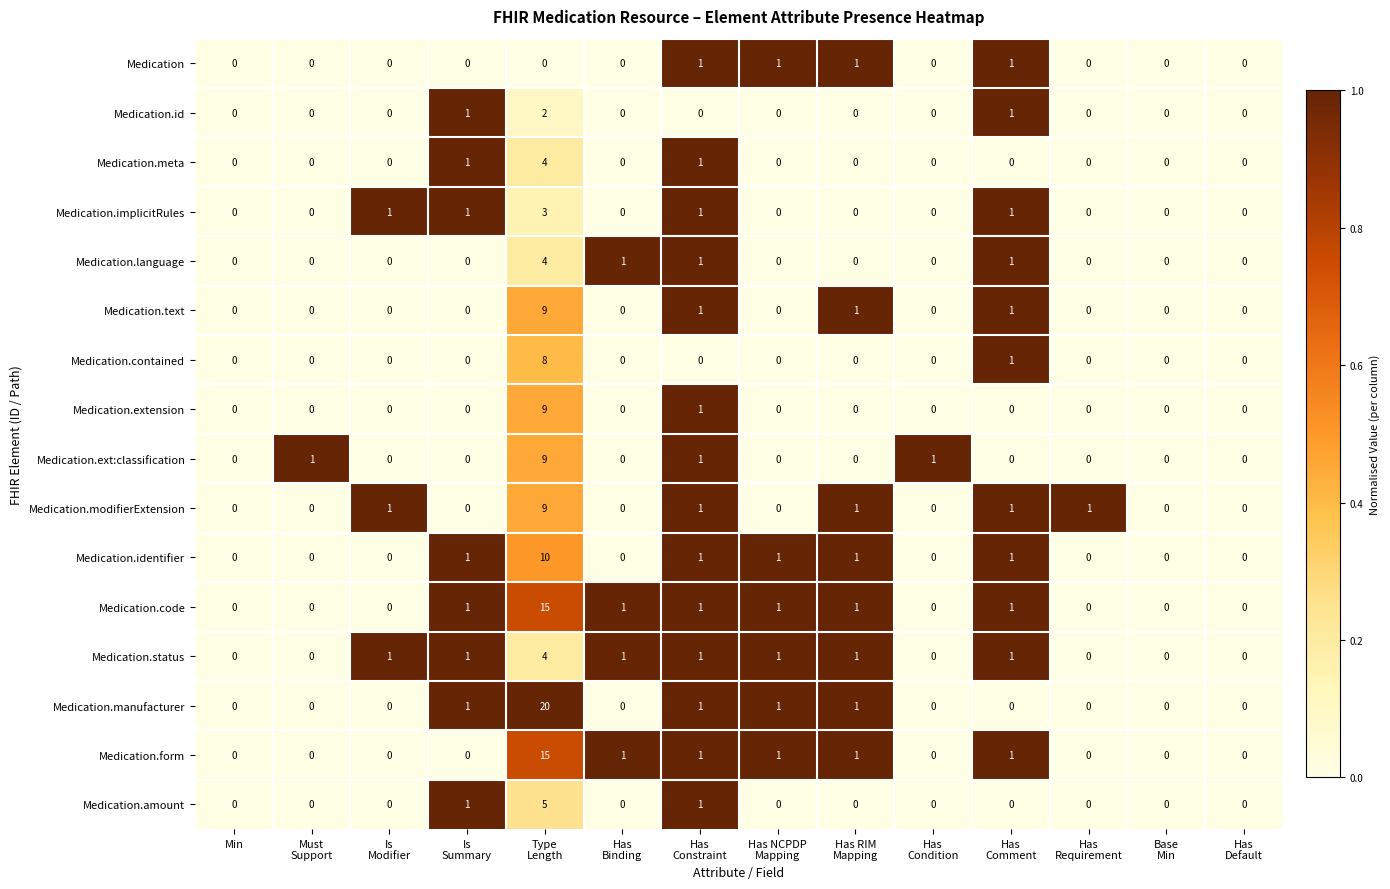

What is the greatest value displayed?

20